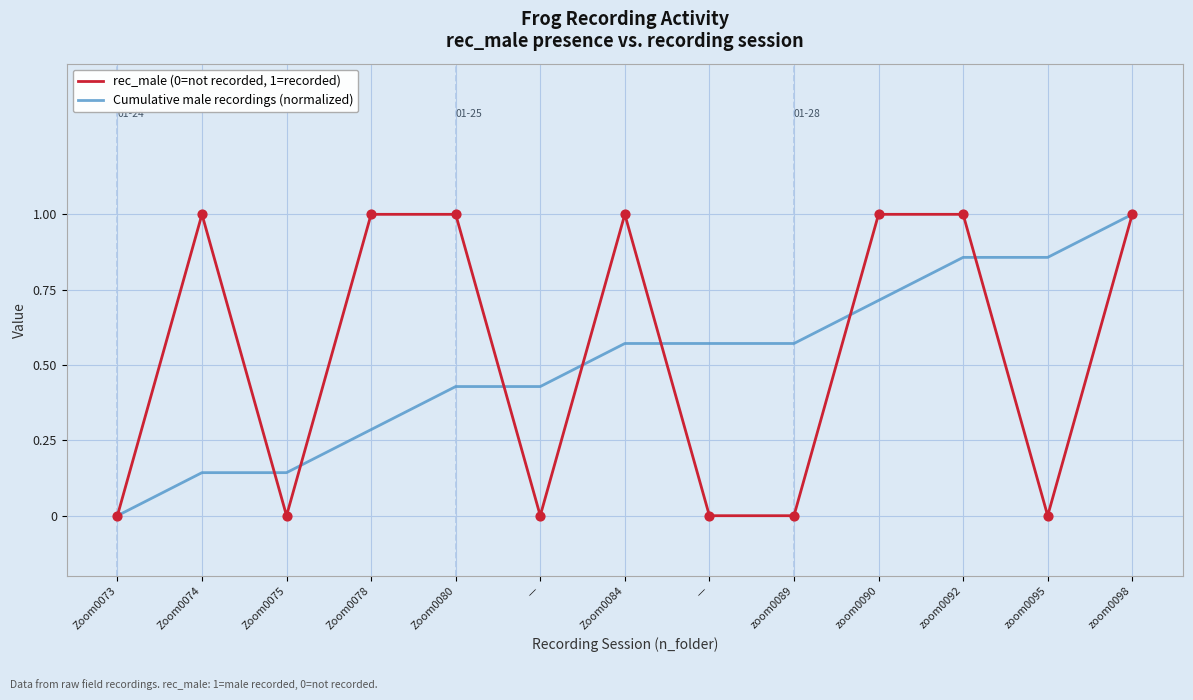

Which series has the largest total across all categories?

rec_male (0=not recorded, 1=recorded)